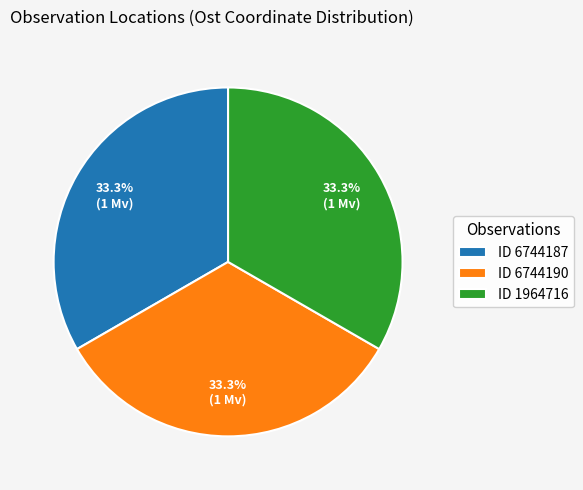

How many segments does this pie chart have?

3